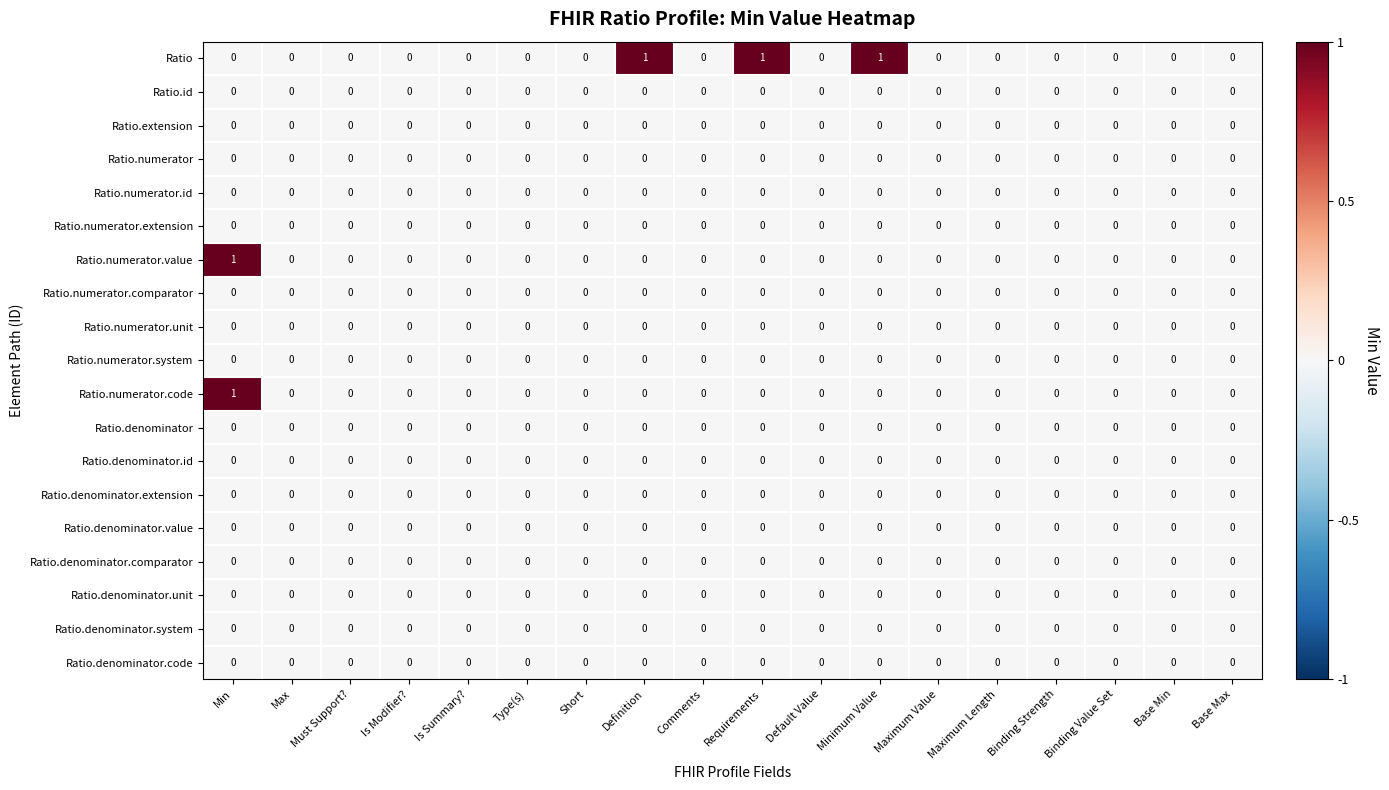

Is it true that Ratio equals 0 at Base Min?

True